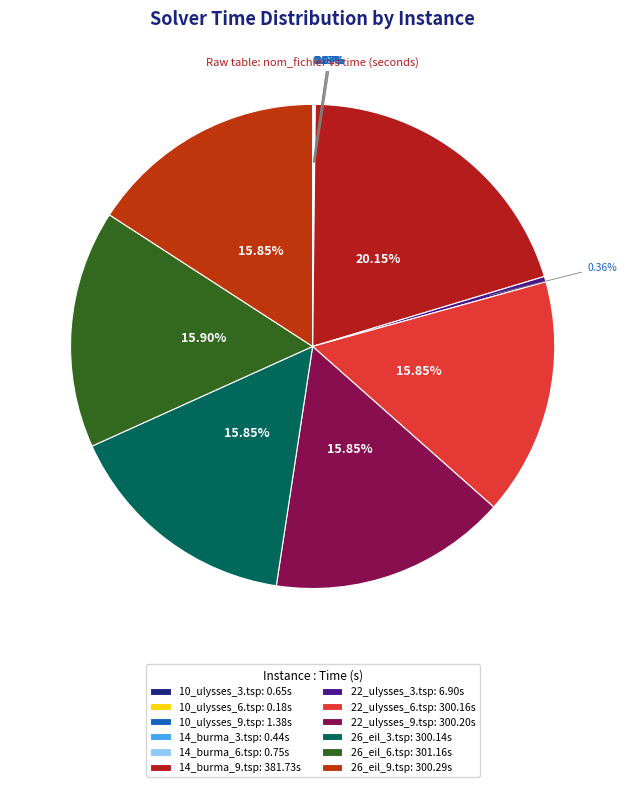

What percentage is the 22_ulysses_9.tsp slice, to the nearest percent?

16%